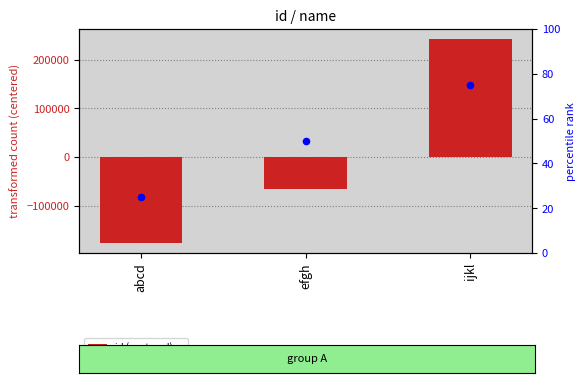

Is the value of id (centered) at efgh greater than the value of percentile rank at efgh?

No